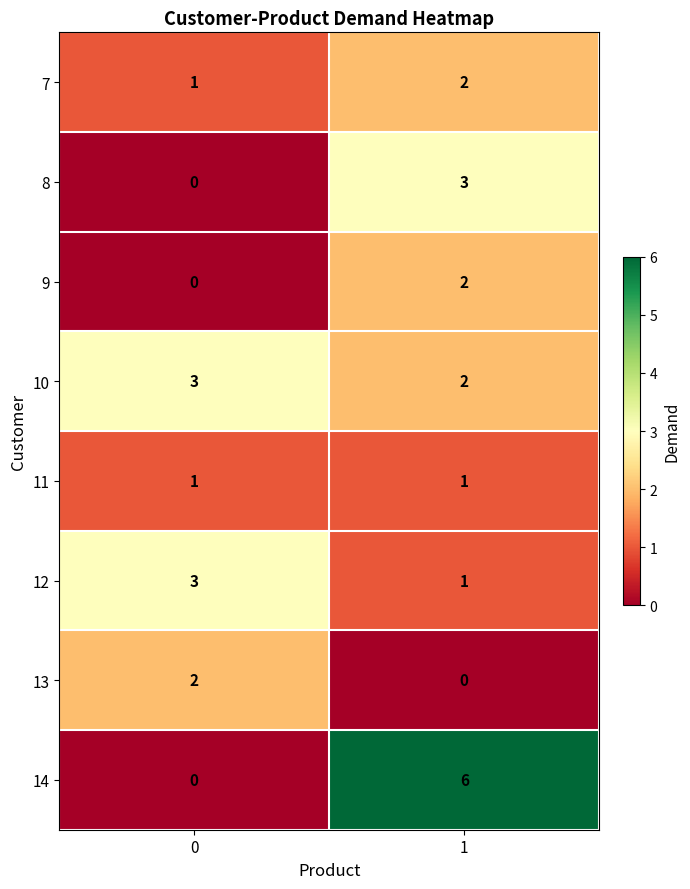

What is the approximate value of 14 at 1?

6